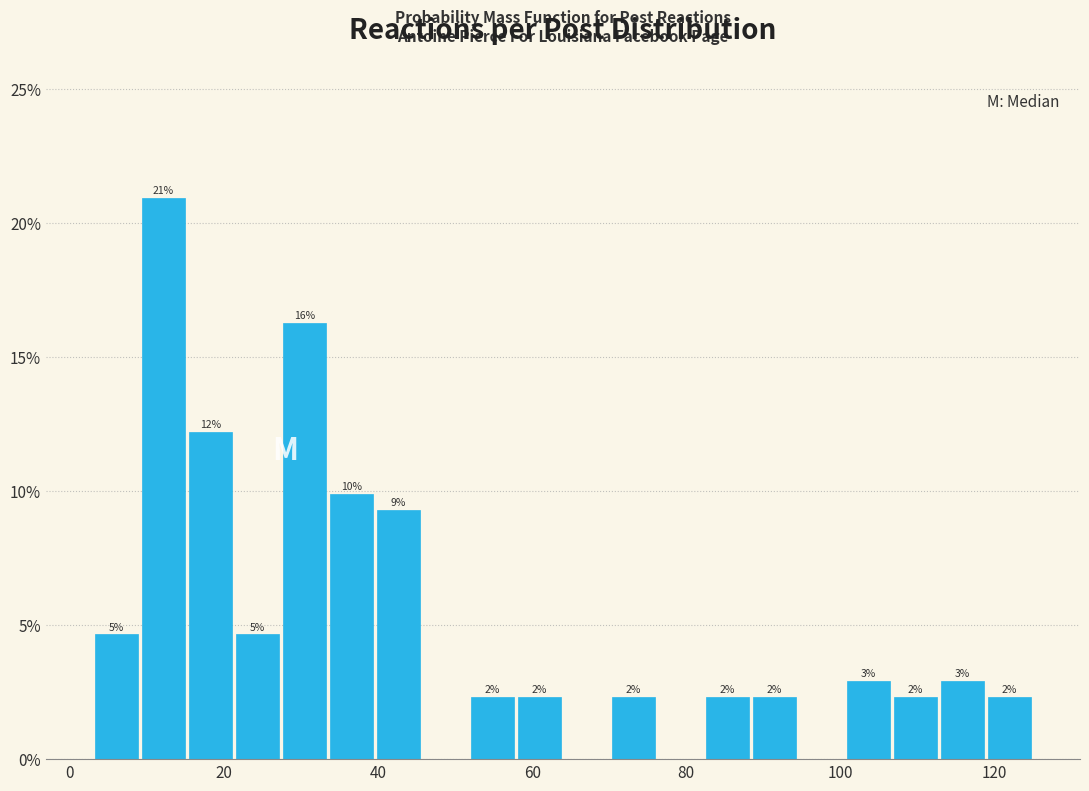

Read against the x-axis, roughly where is the centre of the tallest bar?

12